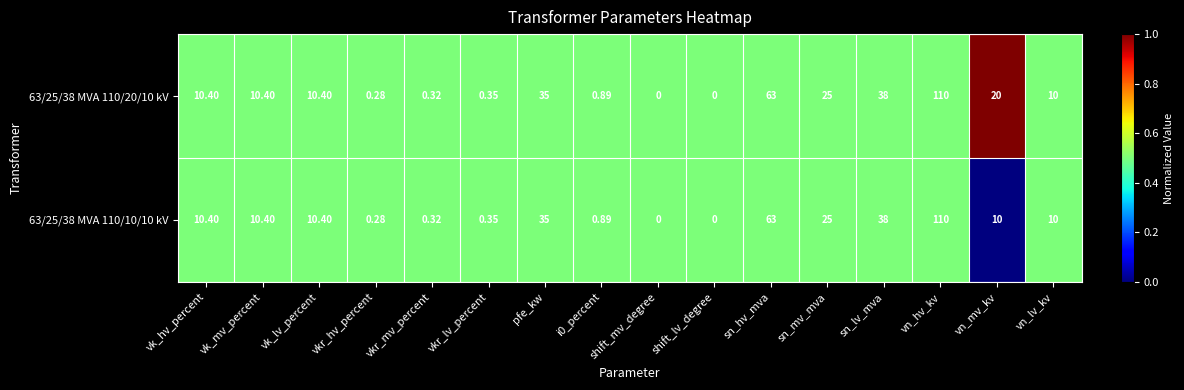

Count the number of data series in this chart.

2